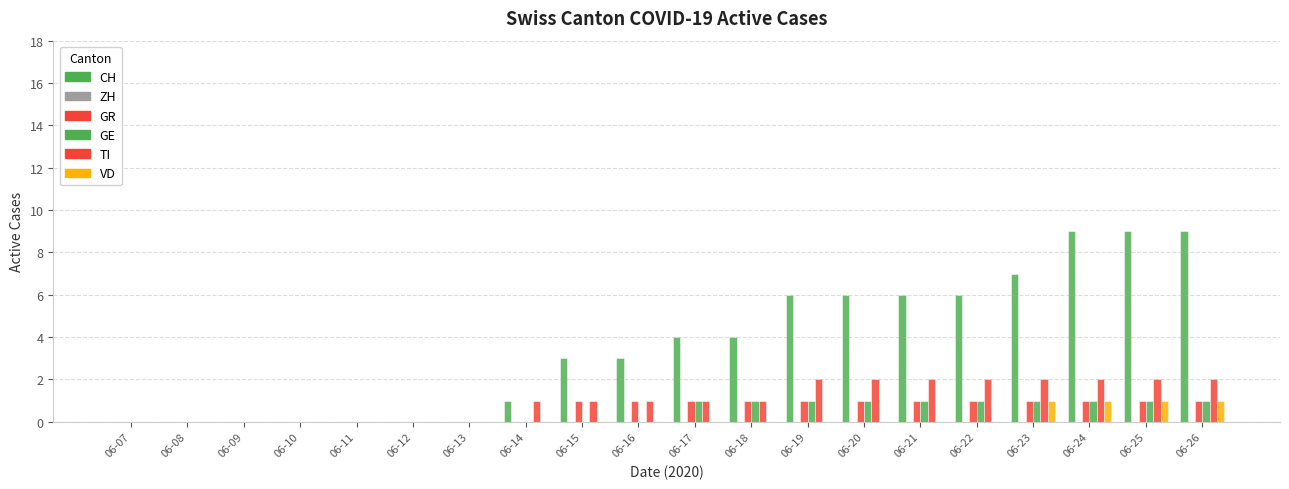

How many groups of bars are there?

20